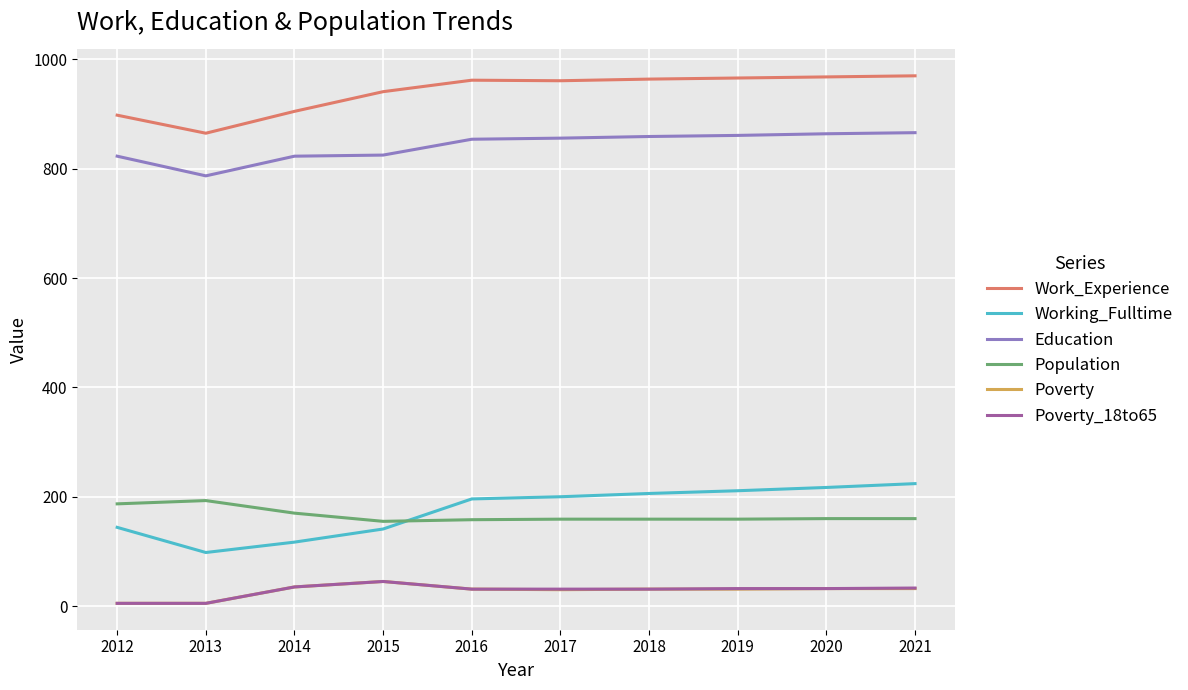

At which label is Education closest to 826?

2015